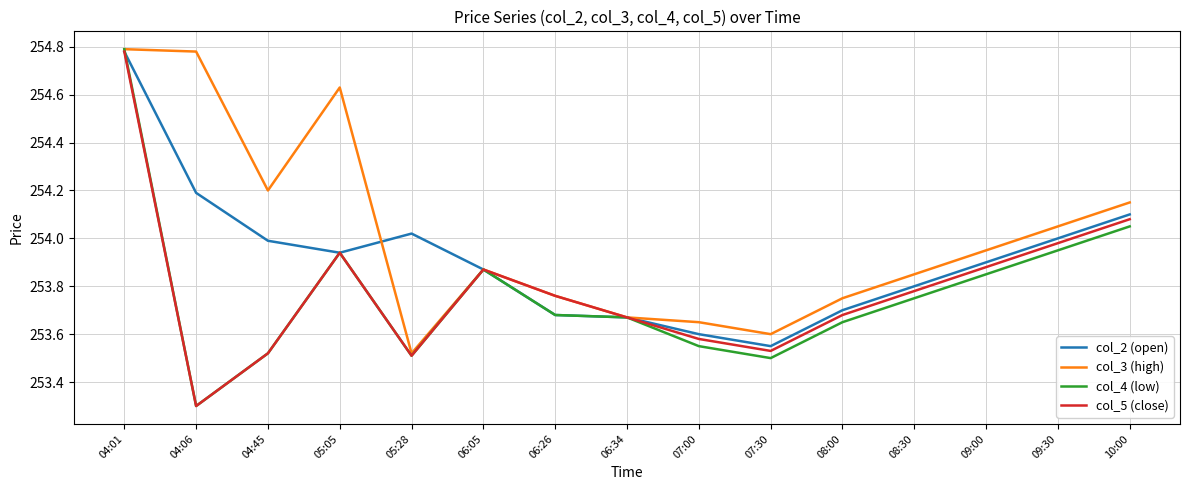

The col_2 (open) series shows 253.6 at 07:30. True or false?

True